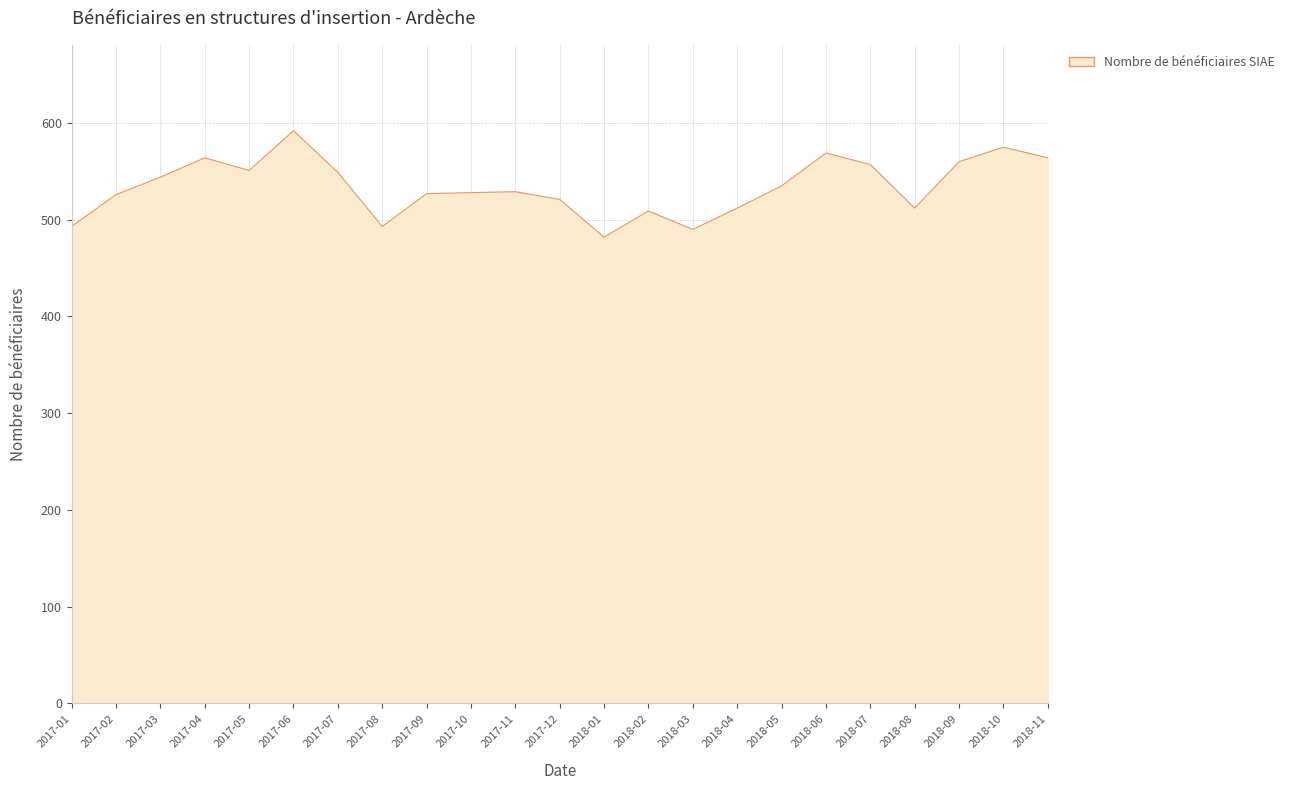

True or false: the data shows 881 at 2017-01.

False